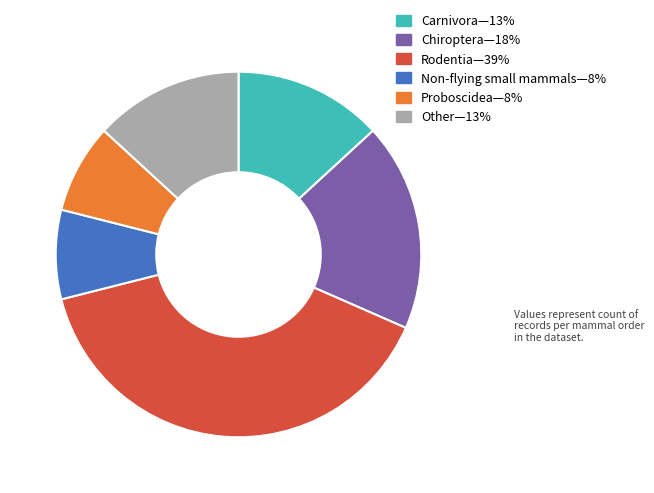

Does any single category account for the majority?

No